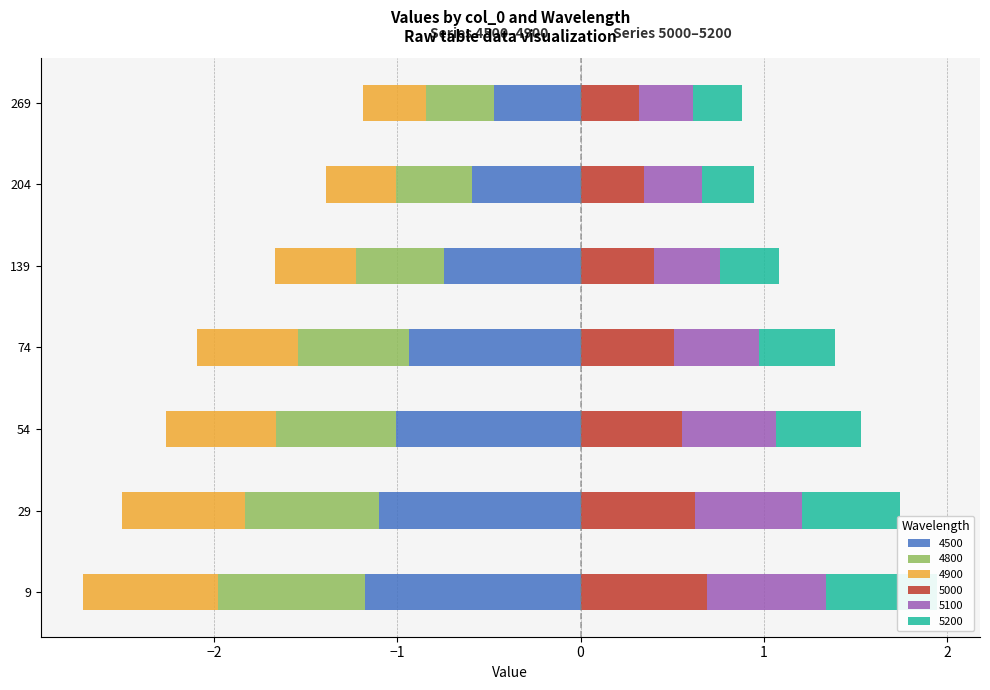

What is the difference between the maximum and minimum values in the 4800 series?

0.4